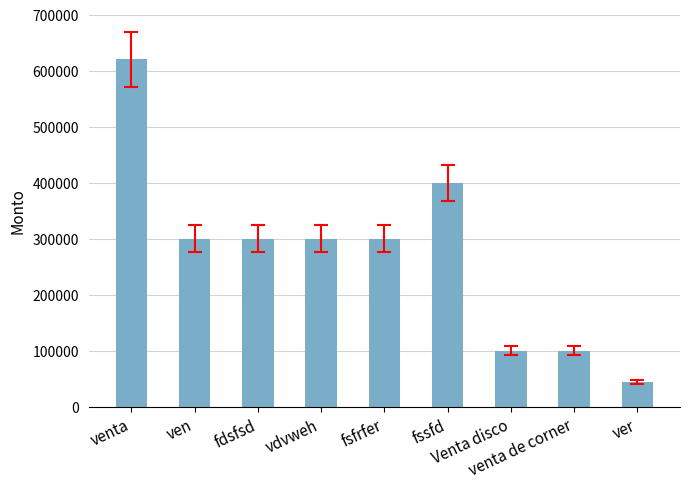

What is the greatest value displayed?

620000